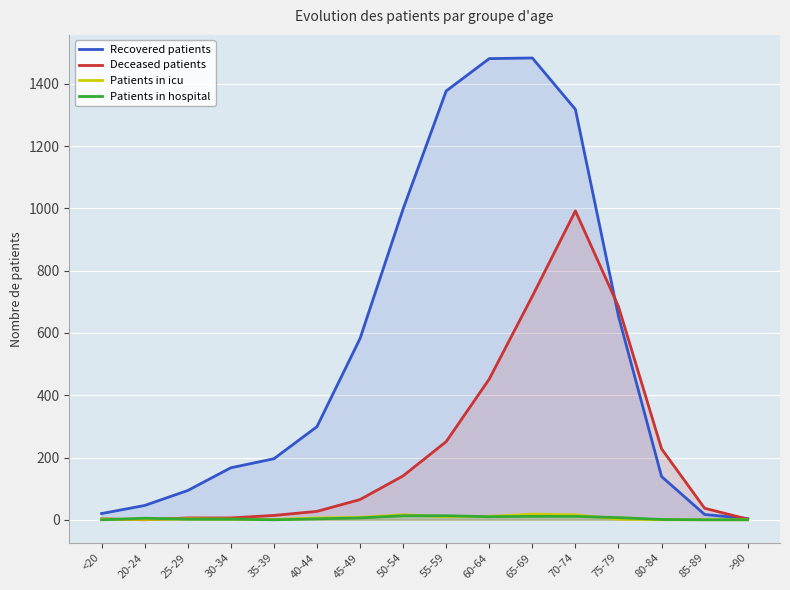

Between 65-69 and 85-89, which series saw the biggest shift?

Recovered patients